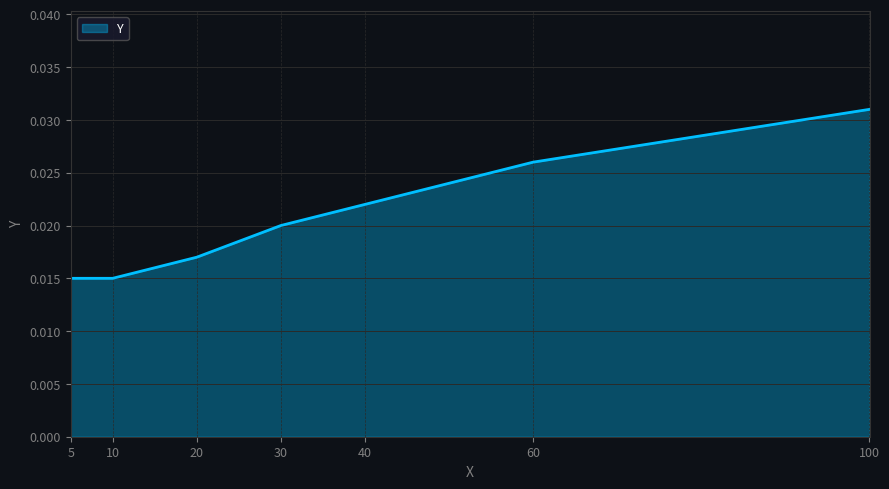

How many lines are shown in the chart?

1